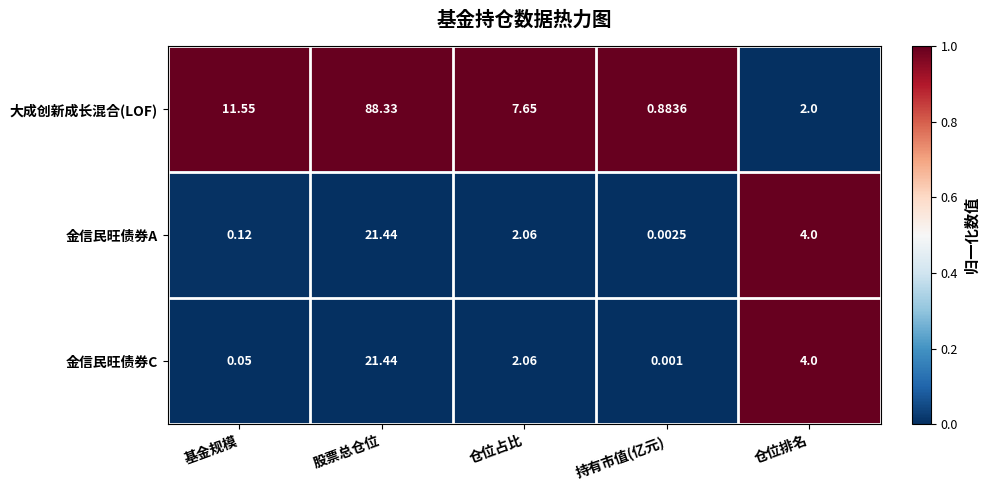

At which label does 大成创新成长混合(LOF) first exceed 7?

基金规模